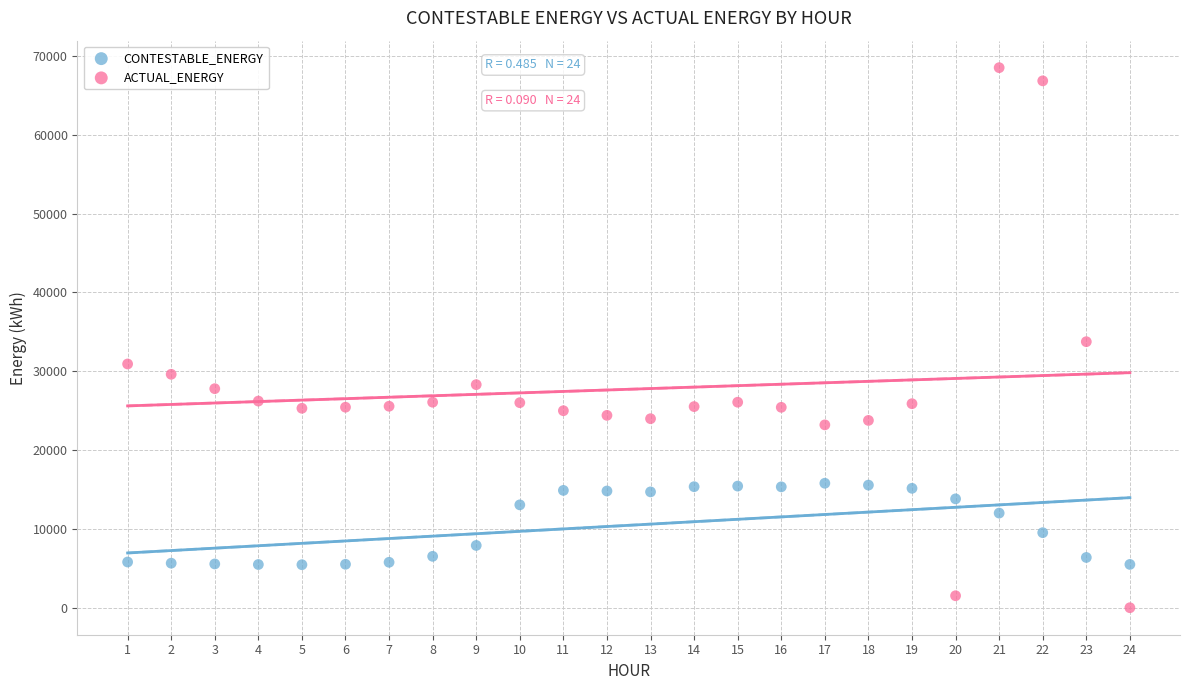

Which series contains the highest Y value?

ACTUAL_ENERGY